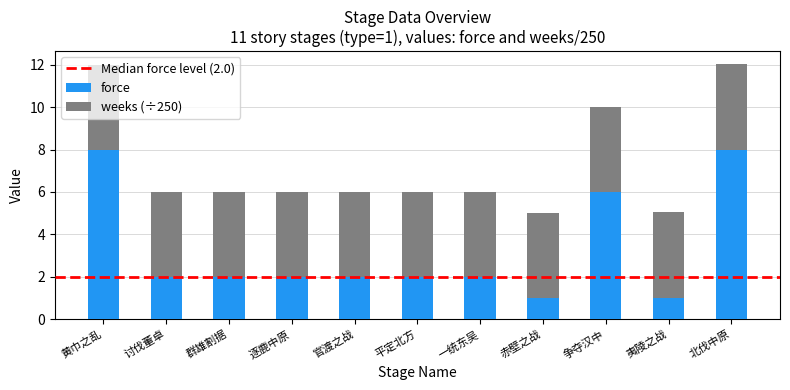

How many distinct data groups are displayed?

2